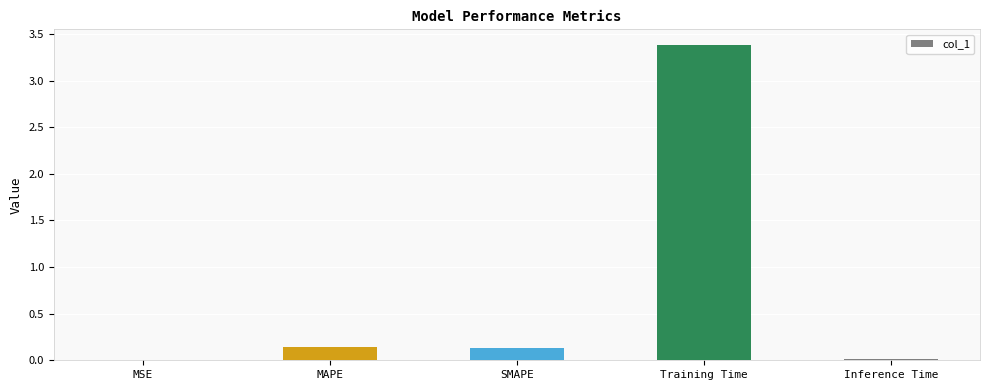

What is the sum of all values?

3.7